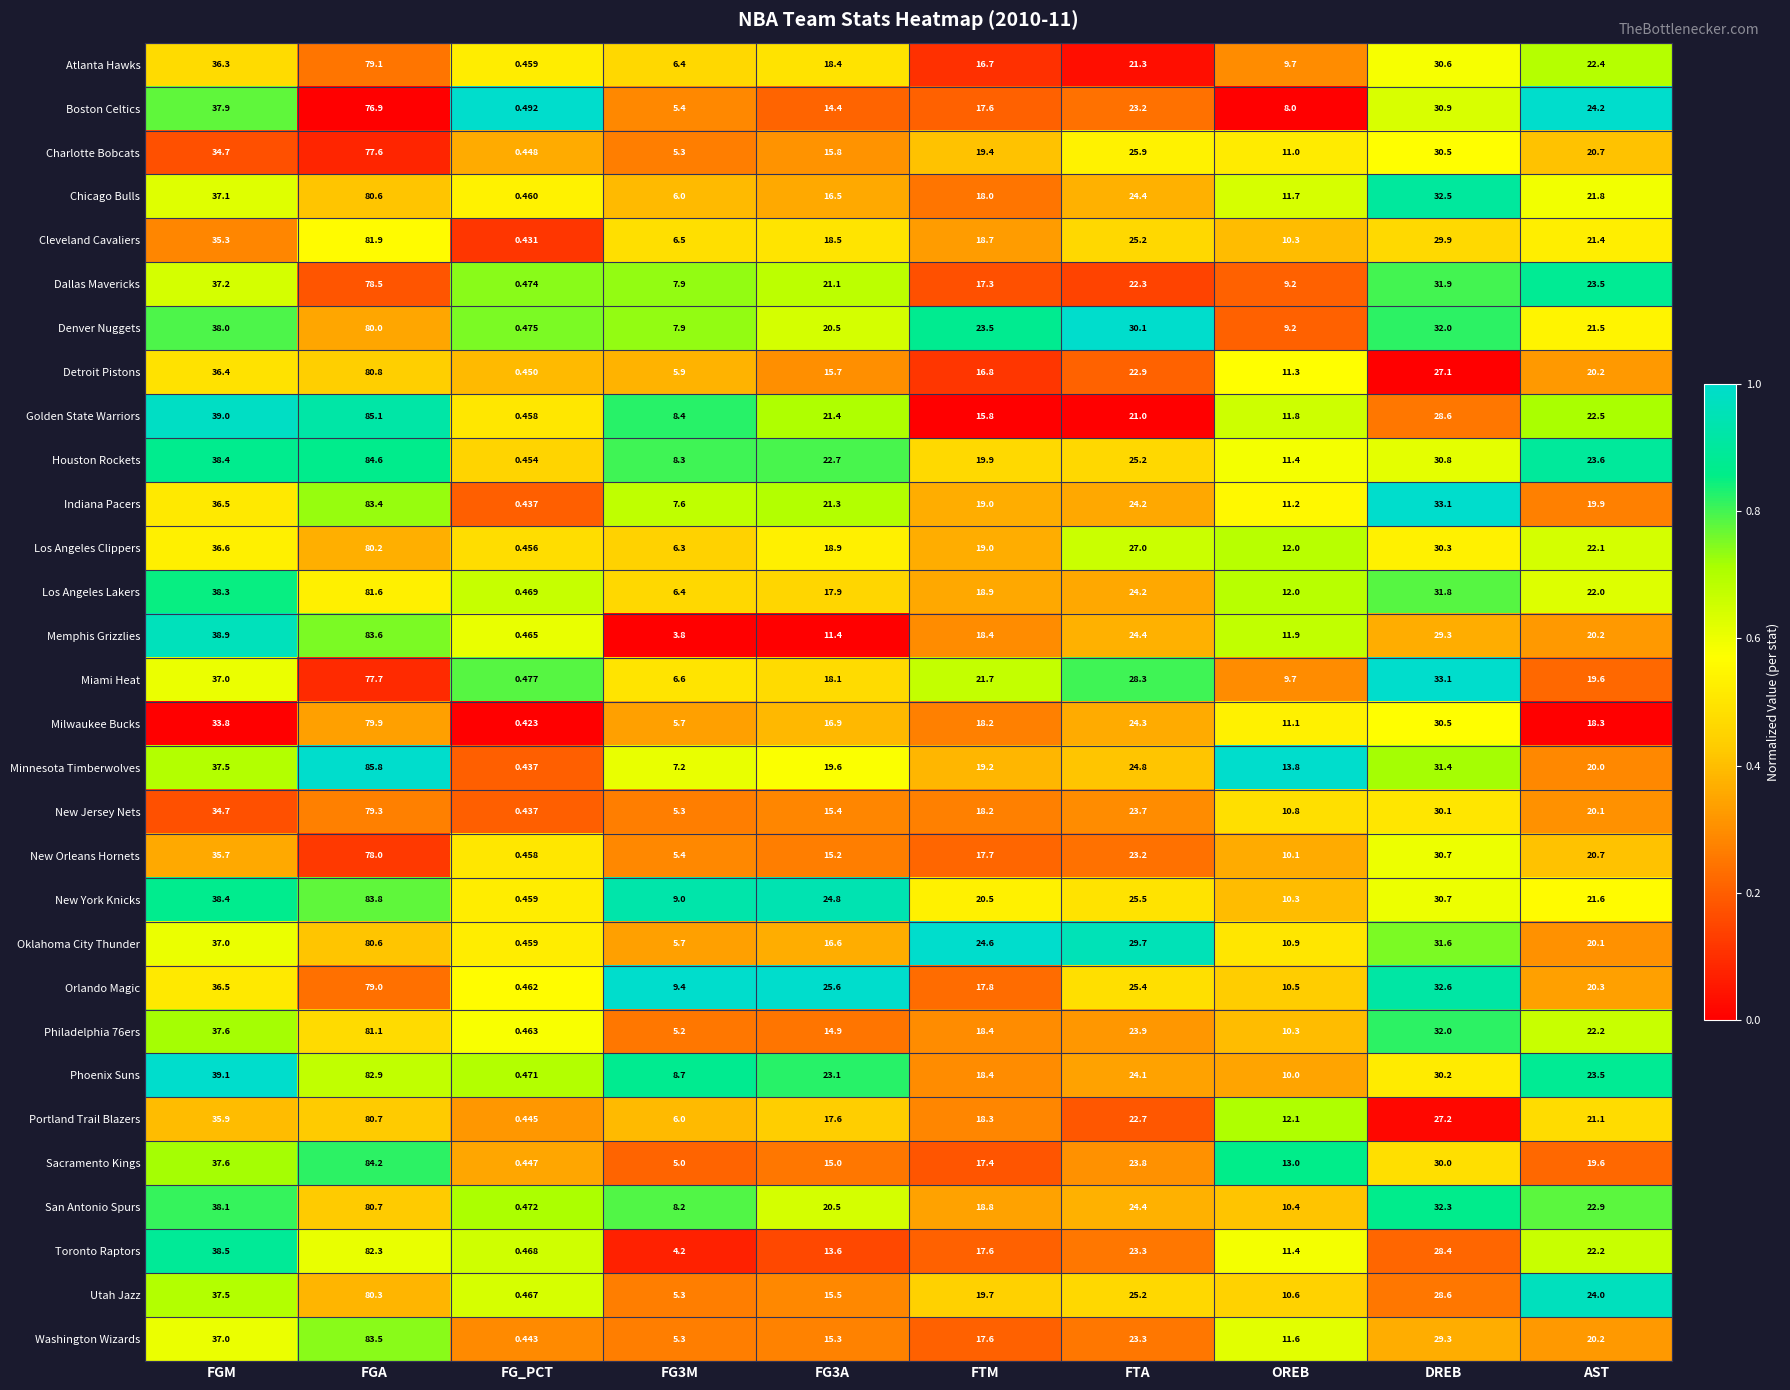

Which category has the highest value in the Memphis Grizzlies series?

FGA